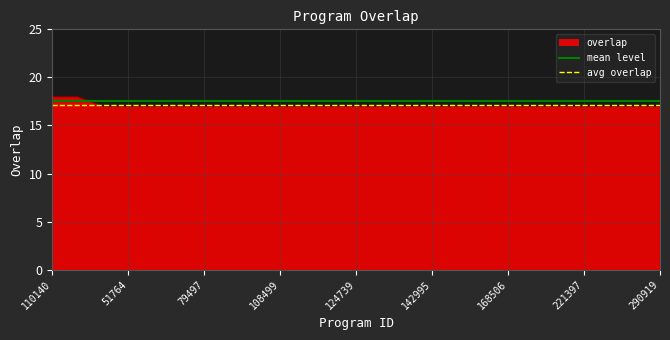

Which series has the largest range (max minus min)?

overlap